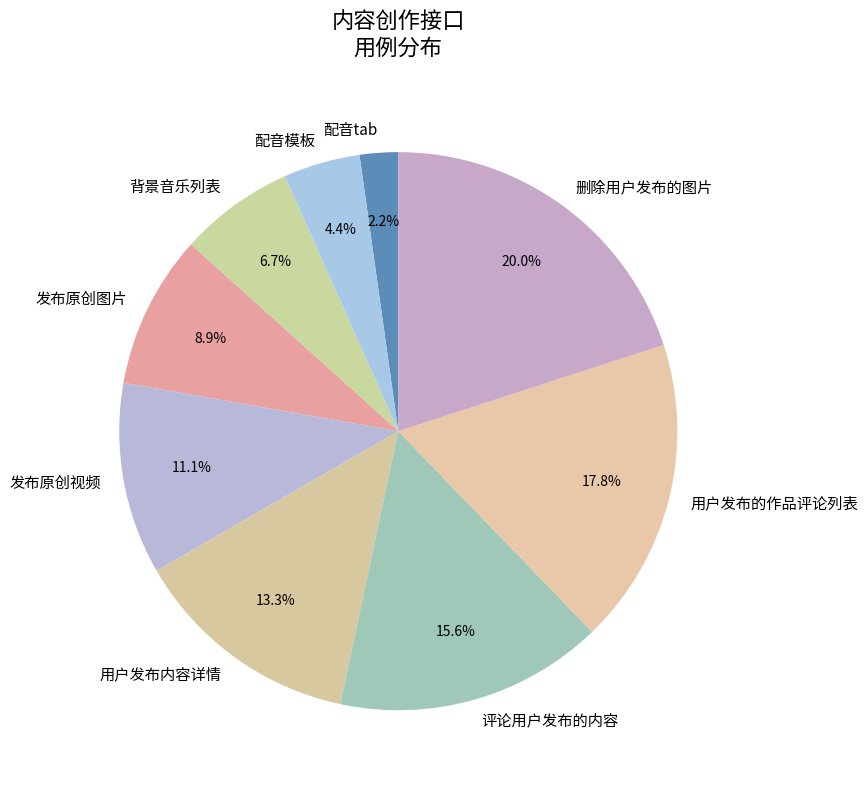

Rank the categories by value from lowest to highest.

配音tab, 配音模板, 背景音乐列表, 发布原创图片, 发布原创视频, 用户发布内容详情, 评论用户发布的内容, 用户发布的作品评论列表, 删除用户发布的图片